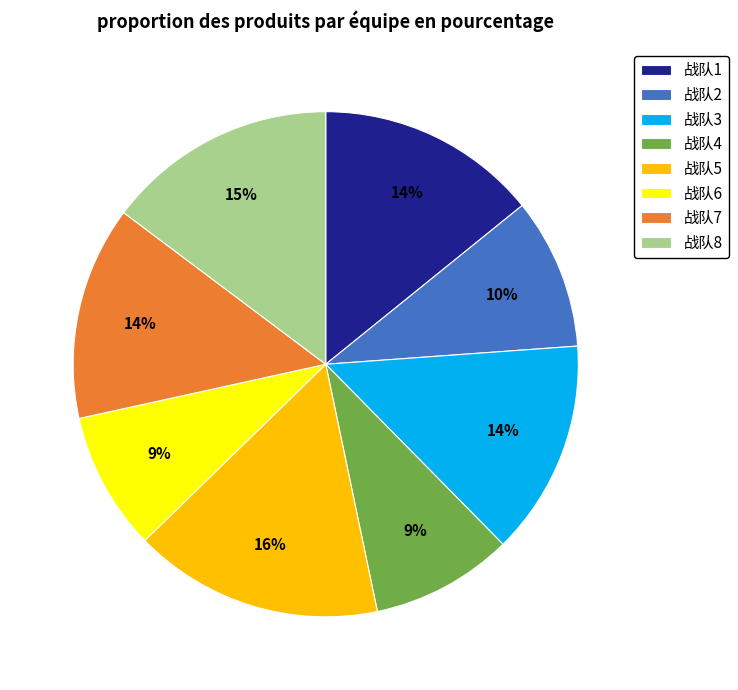

To the nearest percent, what is the difference between the largest and smallest slice percentages?

7%